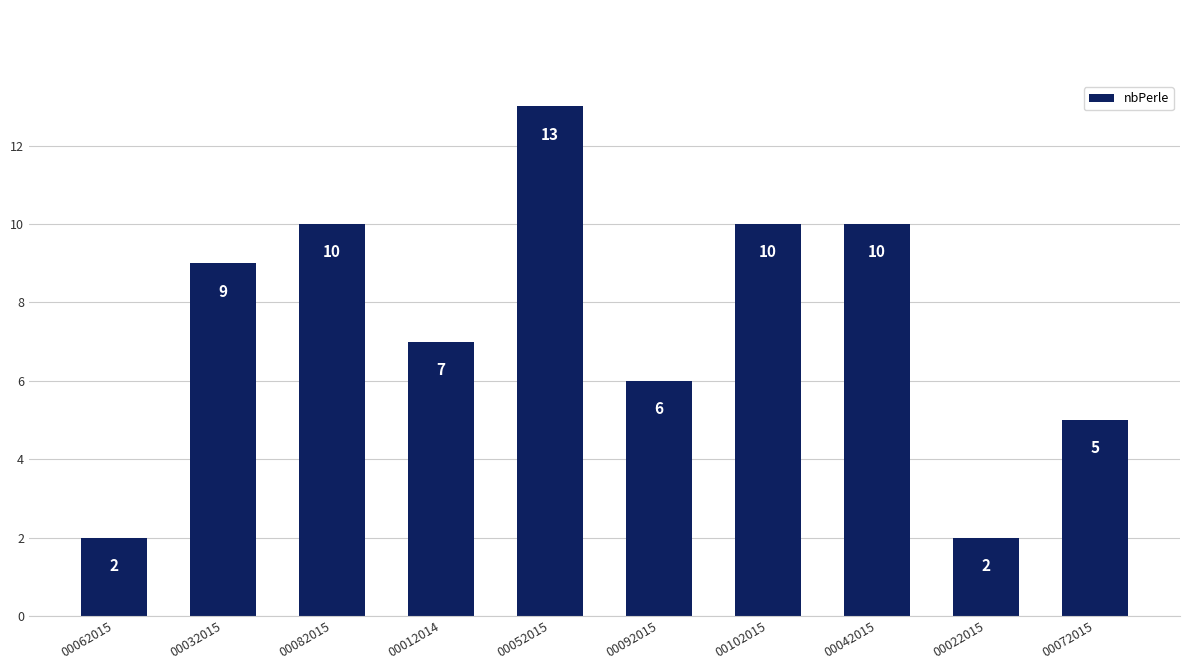

Reading left to right, transcribe all the data shown in this chart.

00062015=2	00032015=9	00082015=10	00012014=7	00052015=13	00092015=6	00102015=10	00042015=10	00022015=2	00072015=5